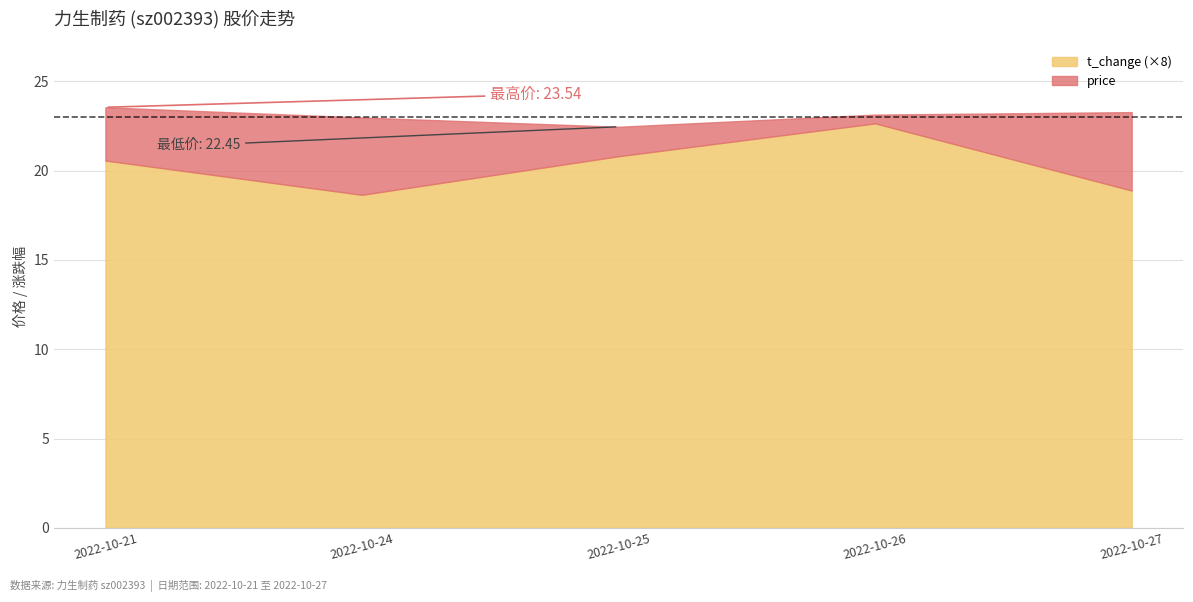

True or false: price and t_change intersect in this chart.

False